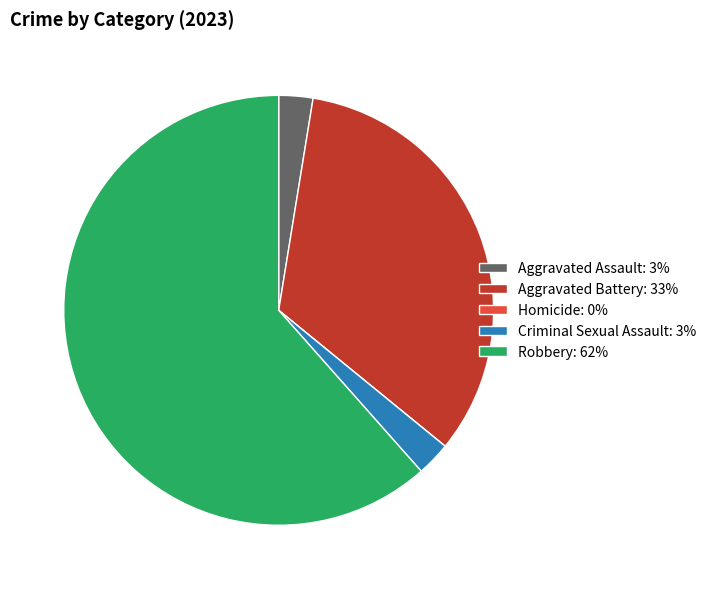

Does any single category account for the majority?

Yes